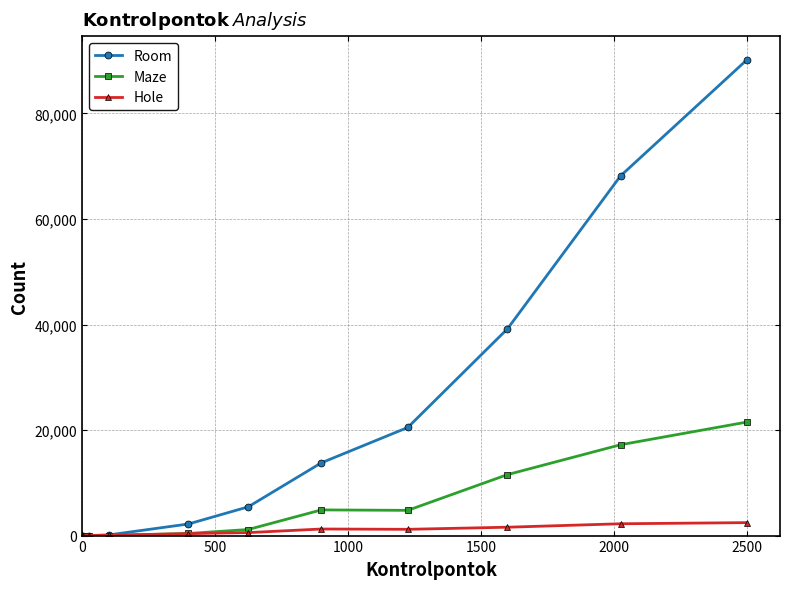

What is the average value of the Hole series?

973